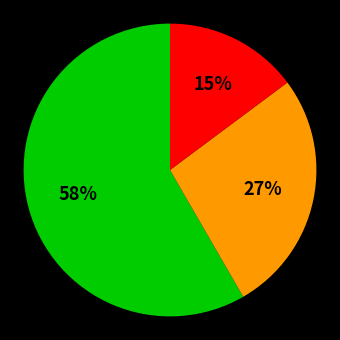

Is there any slice that represents more than half of the pie?

Yes